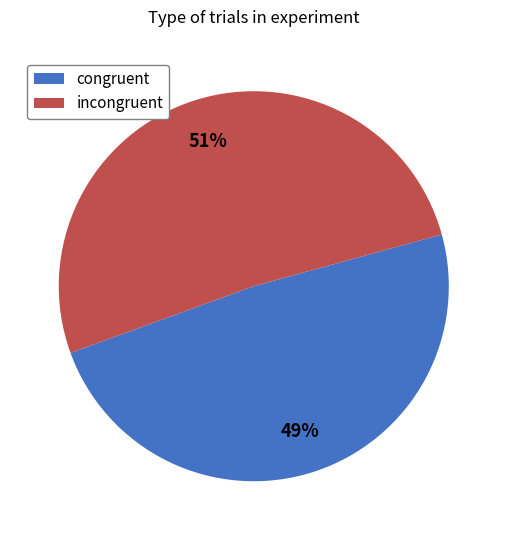

To the nearest percent, what is the average slice percentage?

50%